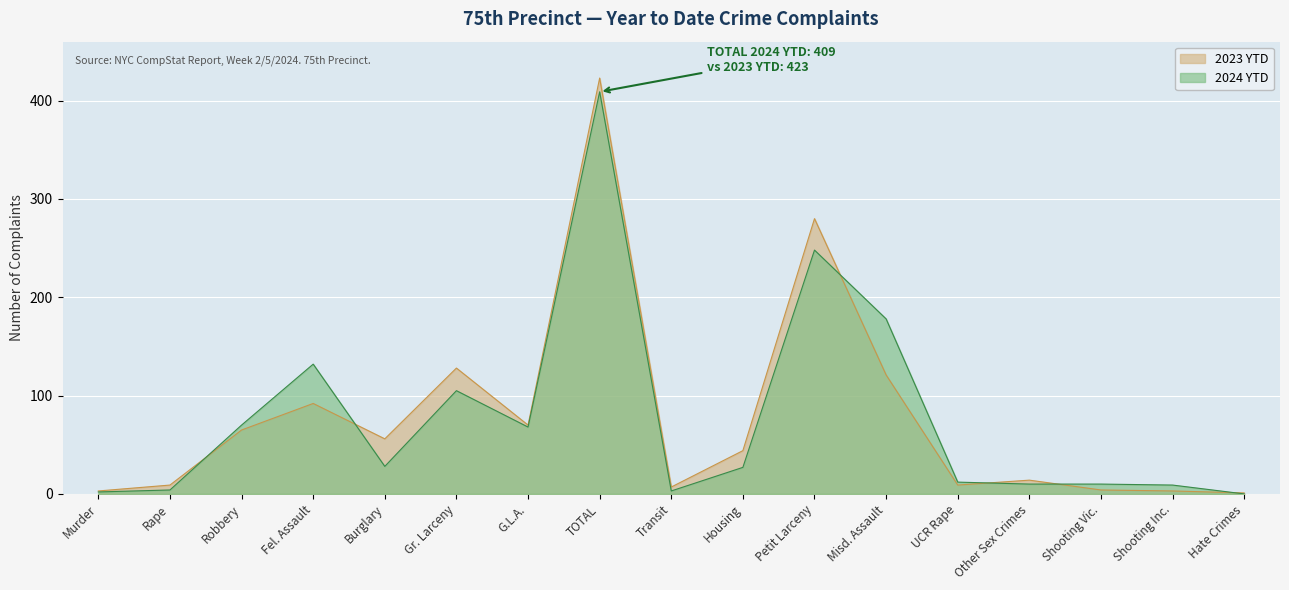

What is the value of the 2023 YTD point at the 13th from the left?

9